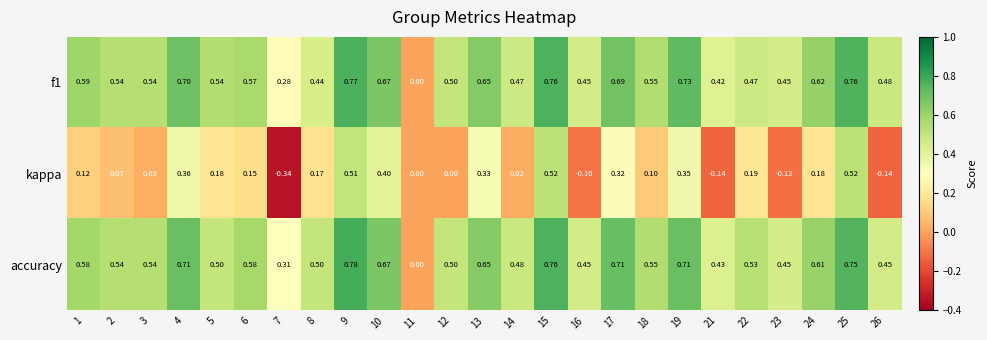

Which series has the largest total across all categories?

accuracy